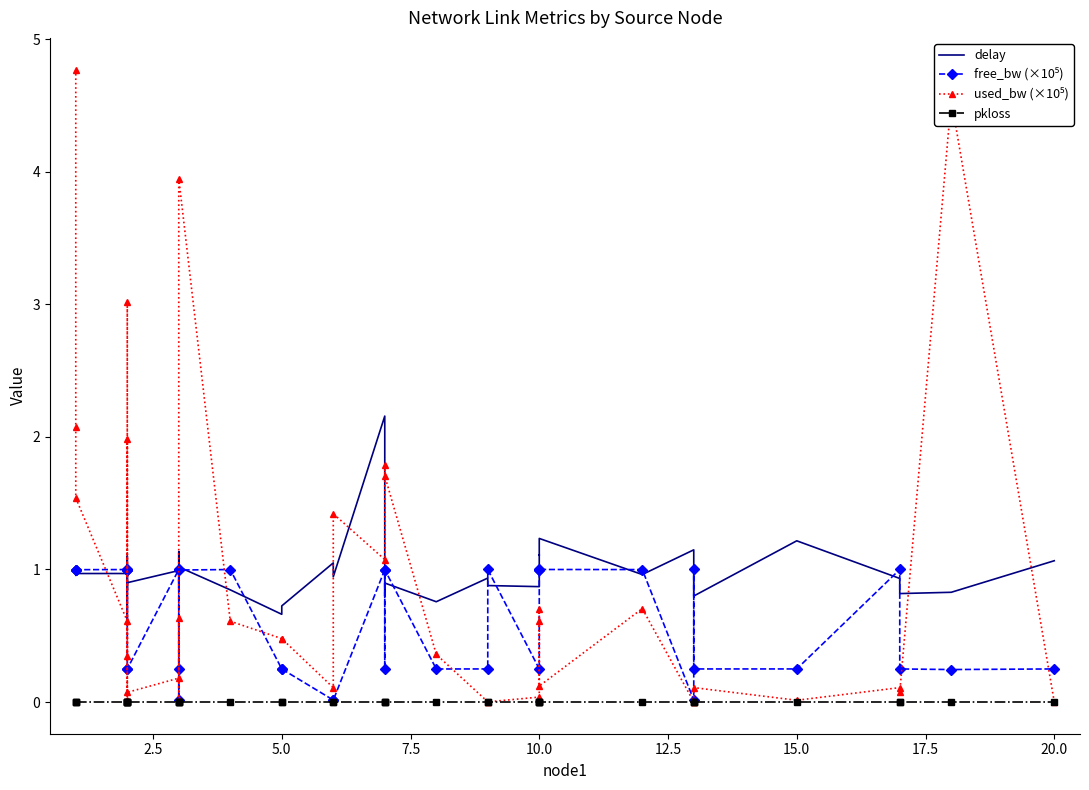

At how many categories does at least one series exceed 1?

20